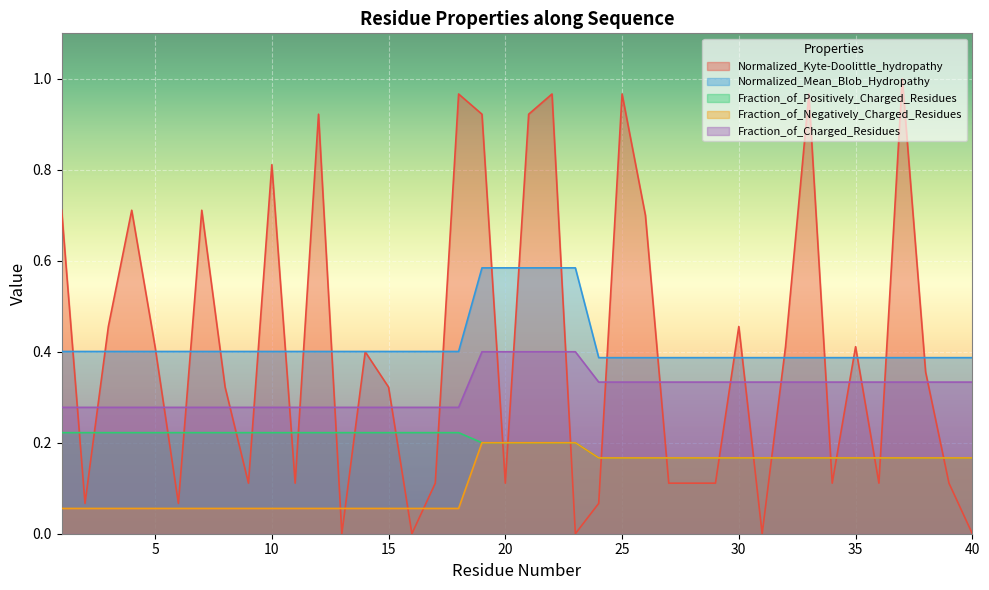

Reading right to left, what are all the values shown in this chart?

Normalized_Kyte-Doolittle_hydropathy: 0.0	0.1	0.4	1.0	0.1	0.4	0.1	1.0	0.4	0.0	0.5	0.1	0.1	0.1	0.7	1.0	0.1	0.0	1.0	0.9	0.1	0.9	1.0	0.1	0.0	0.3	0.4	0.0	0.9	0.1	0.8	0.1	0.3	0.7	0.1	0.4	0.7	0.5	0.1	0.7
Normalized_Mean_Blob_Hydropathy: 0.4	0.4	0.4	0.4	0.4	0.4	0.4	0.4	0.4	0.4	0.4	0.4	0.4	0.4	0.4	0.4	0.4	0.6	0.6	0.6	0.6	0.6	0.4	0.4	0.4	0.4	0.4	0.4	0.4	0.4	0.4	0.4	0.4	0.4	0.4	0.4	0.4	0.4	0.4	0.4
Fraction_of_Positively_Charged_Residues: 0.2	0.2	0.2	0.2	0.2	0.2	0.2	0.2	0.2	0.2	0.2	0.2	0.2	0.2	0.2	0.2	0.2	0.2	0.2	0.2	0.2	0.2	0.2	0.2	0.2	0.2	0.2	0.2	0.2	0.2	0.2	0.2	0.2	0.2	0.2	0.2	0.2	0.2	0.2	0.2
Fraction_of_Negatively_Charged_Residues: 0.2	0.2	0.2	0.2	0.2	0.2	0.2	0.2	0.2	0.2	0.2	0.2	0.2	0.2	0.2	0.2	0.2	0.2	0.2	0.2	0.2	0.2	0.1	0.1	0.1	0.1	0.1	0.1	0.1	0.1	0.1	0.1	0.1	0.1	0.1	0.1	0.1	0.1	0.1	0.1
Fraction_of_Charged_Residues: 0.3	0.3	0.3	0.3	0.3	0.3	0.3	0.3	0.3	0.3	0.3	0.3	0.3	0.3	0.3	0.3	0.3	0.4	0.4	0.4	0.4	0.4	0.3	0.3	0.3	0.3	0.3	0.3	0.3	0.3	0.3	0.3	0.3	0.3	0.3	0.3	0.3	0.3	0.3	0.3